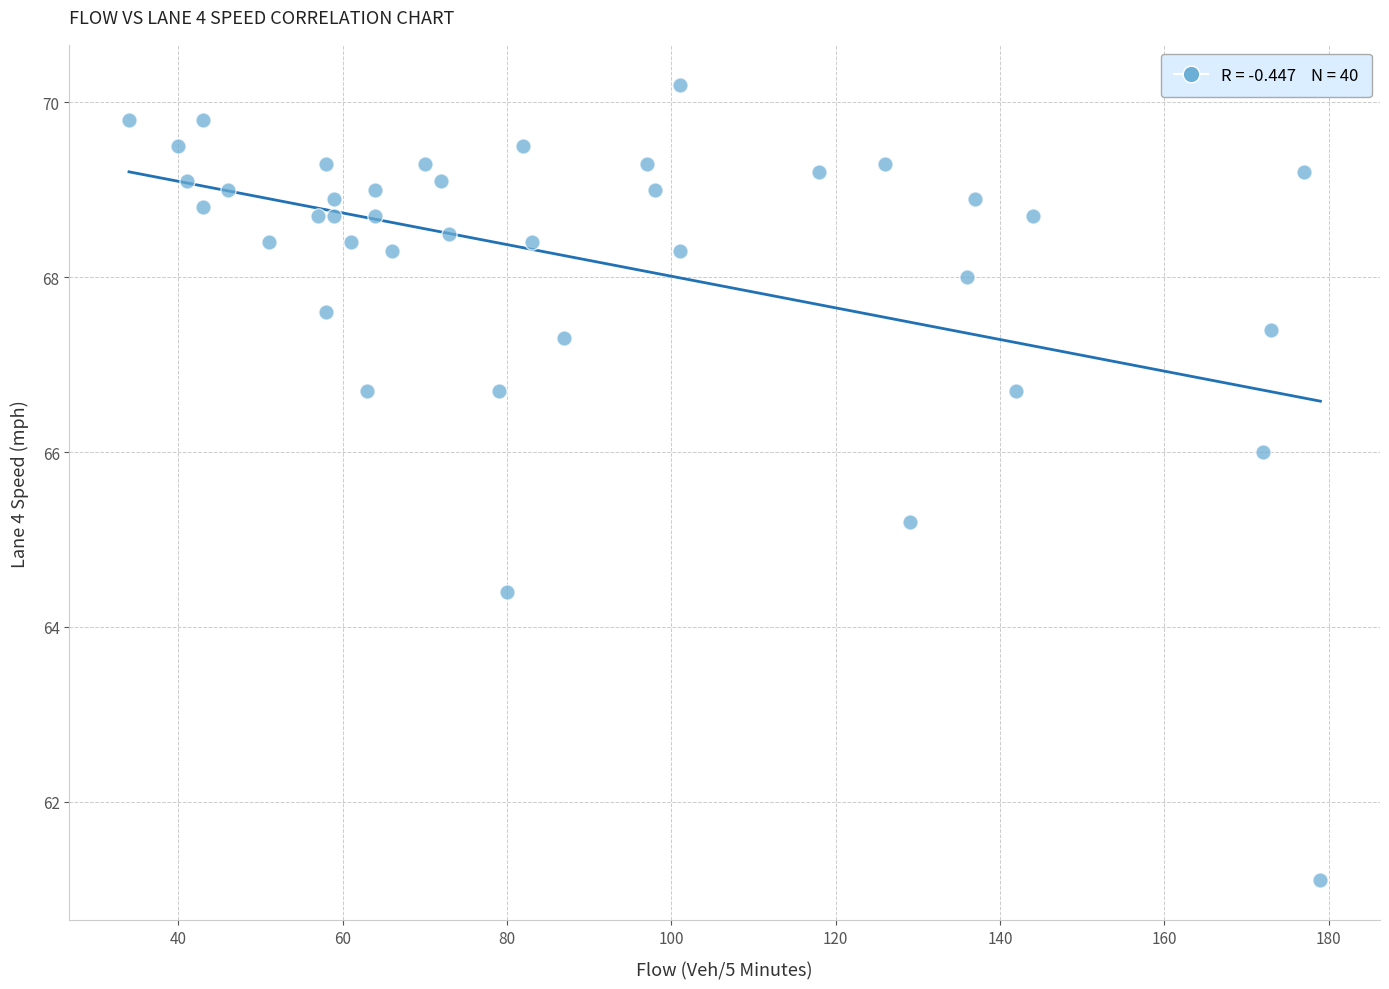

What is the range of X values (max minus min)?

145.0